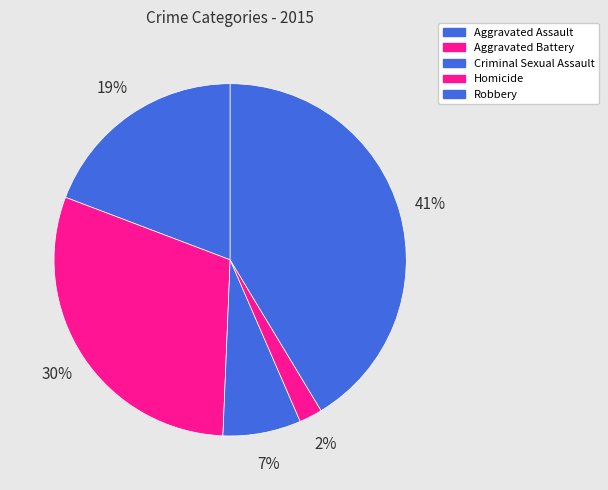

Is there a majority slice in this chart?

No